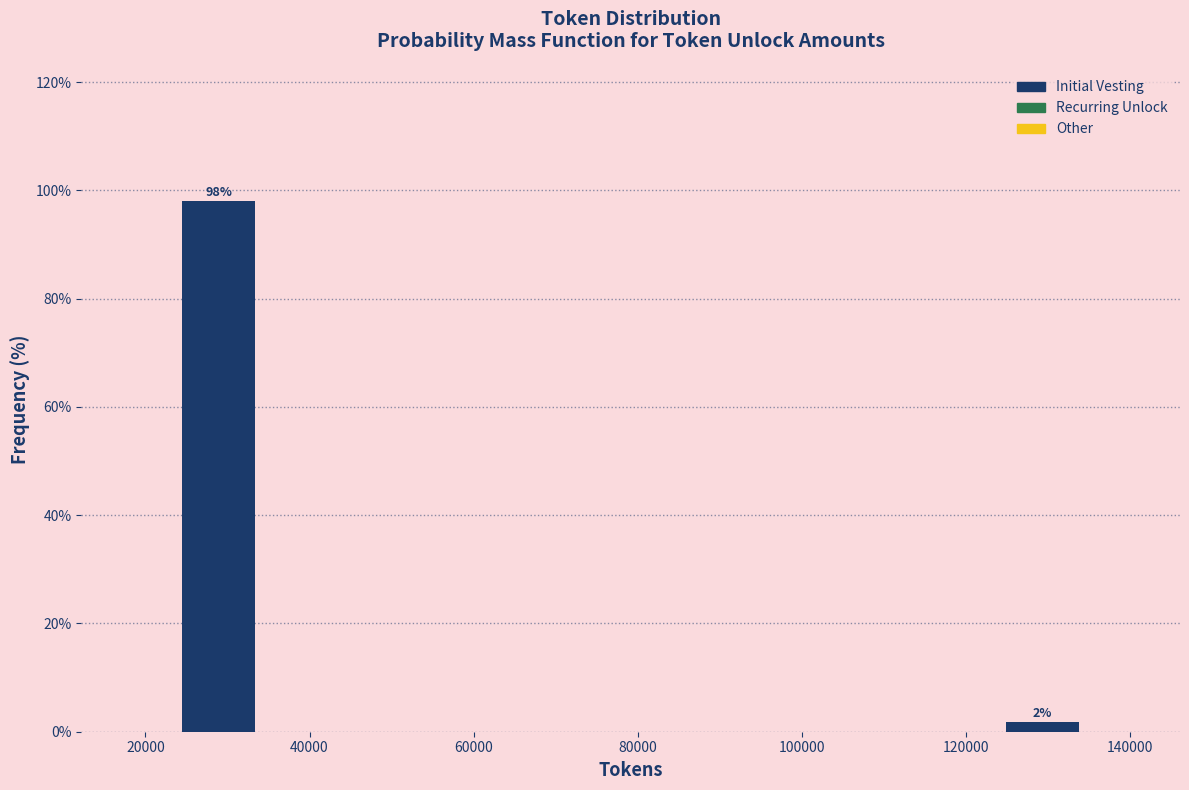

Over which range of the x-axis is the bar tallest?

24000 to 34000